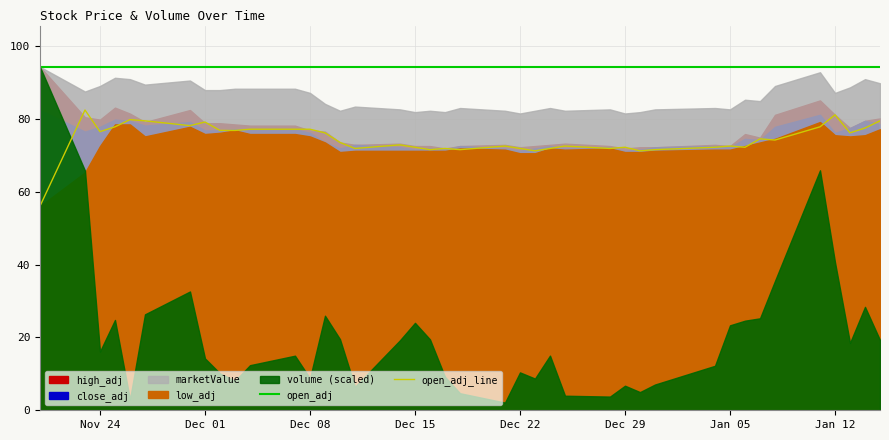

True or false: open_adj_line and open_adj cross at least once.

False